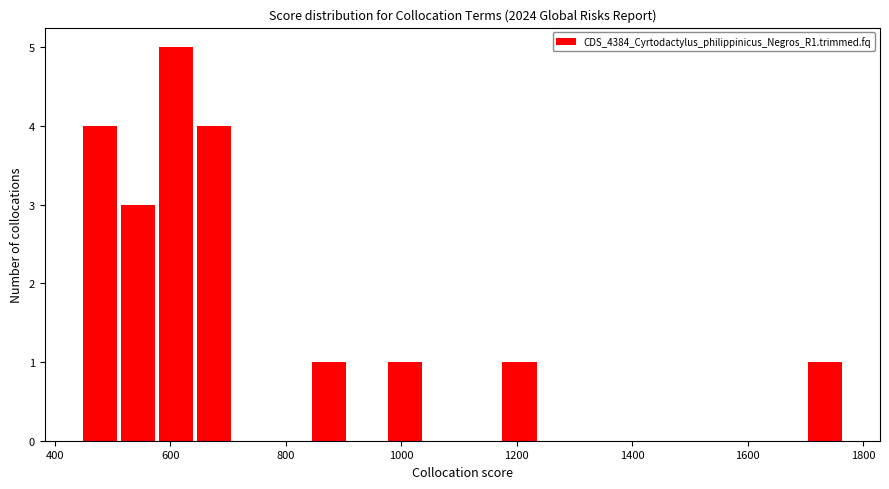

Around what value on the x-axis is the tallest bar? Give the approximate position of its centre, as read against the axis.

620